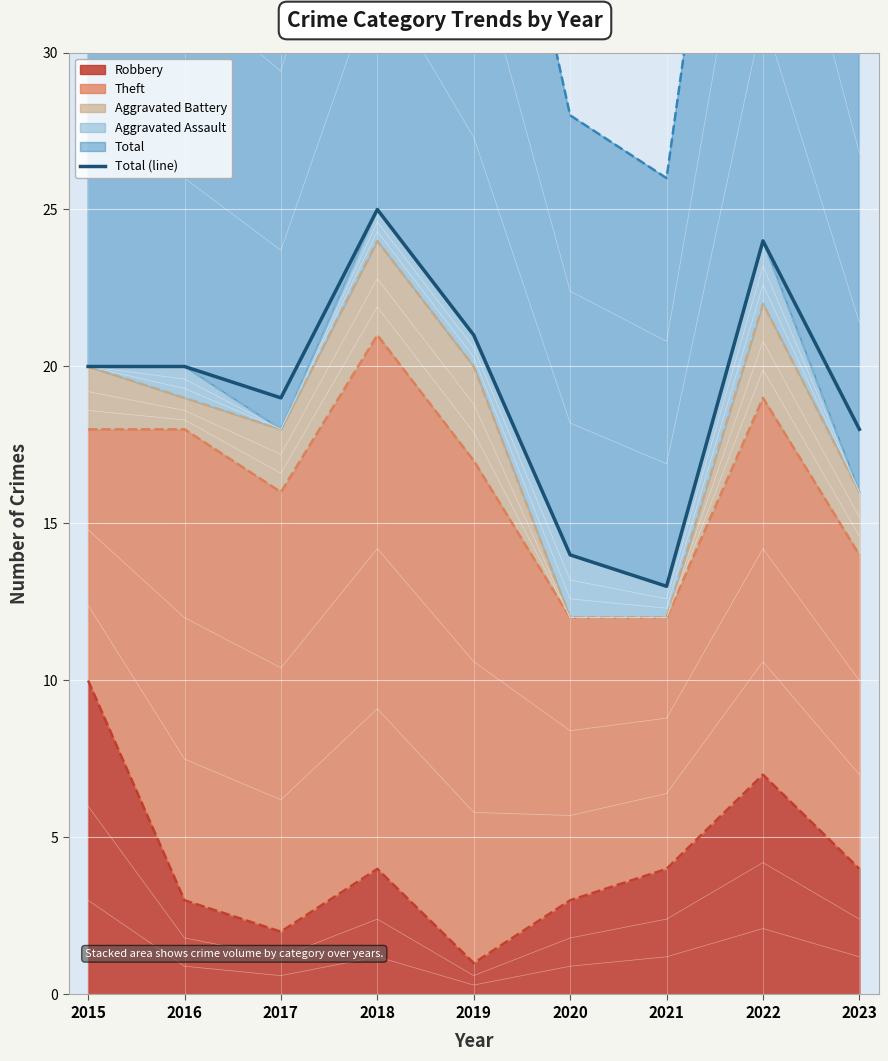

At which label does the data first exceed 20?

2018